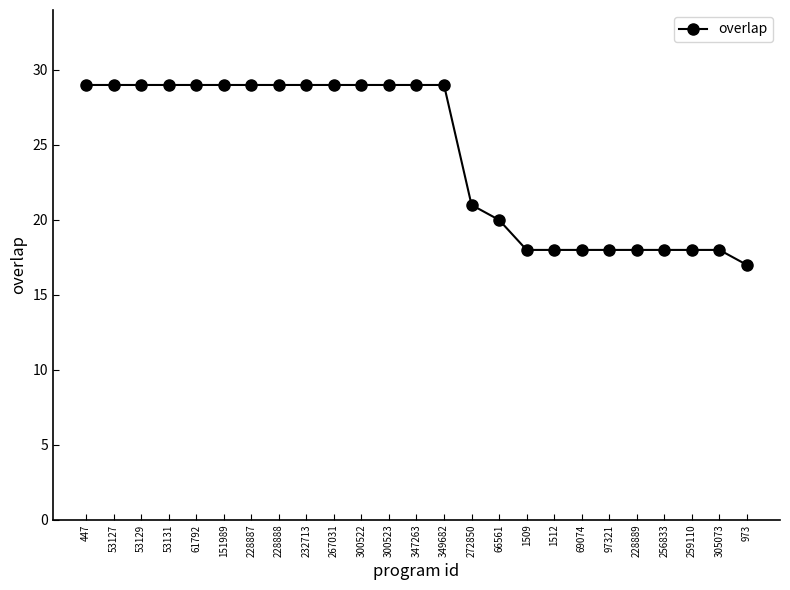

What is the sum of all values?

608